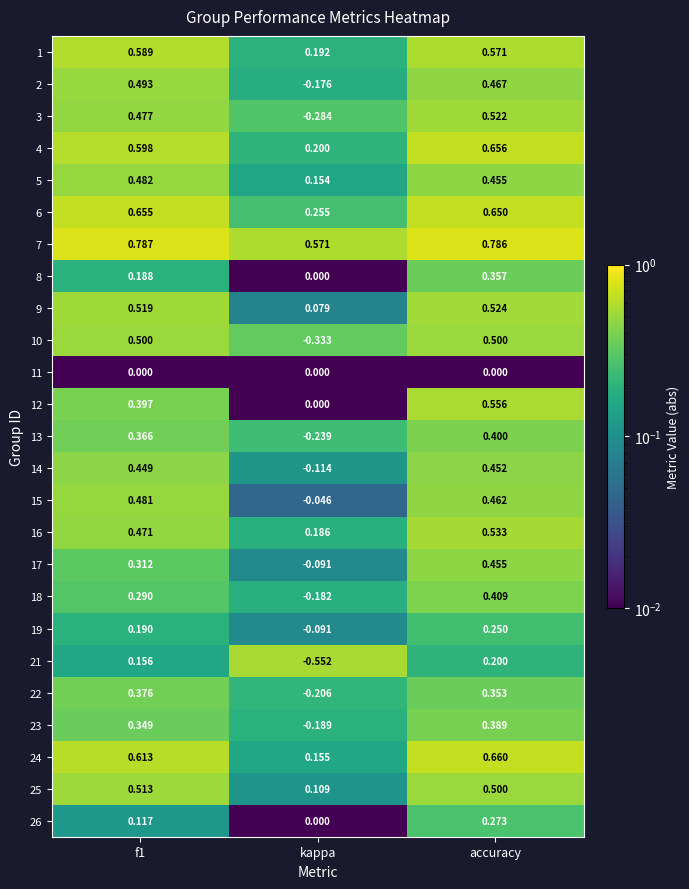

What is the total value across all series at f1?

10.4